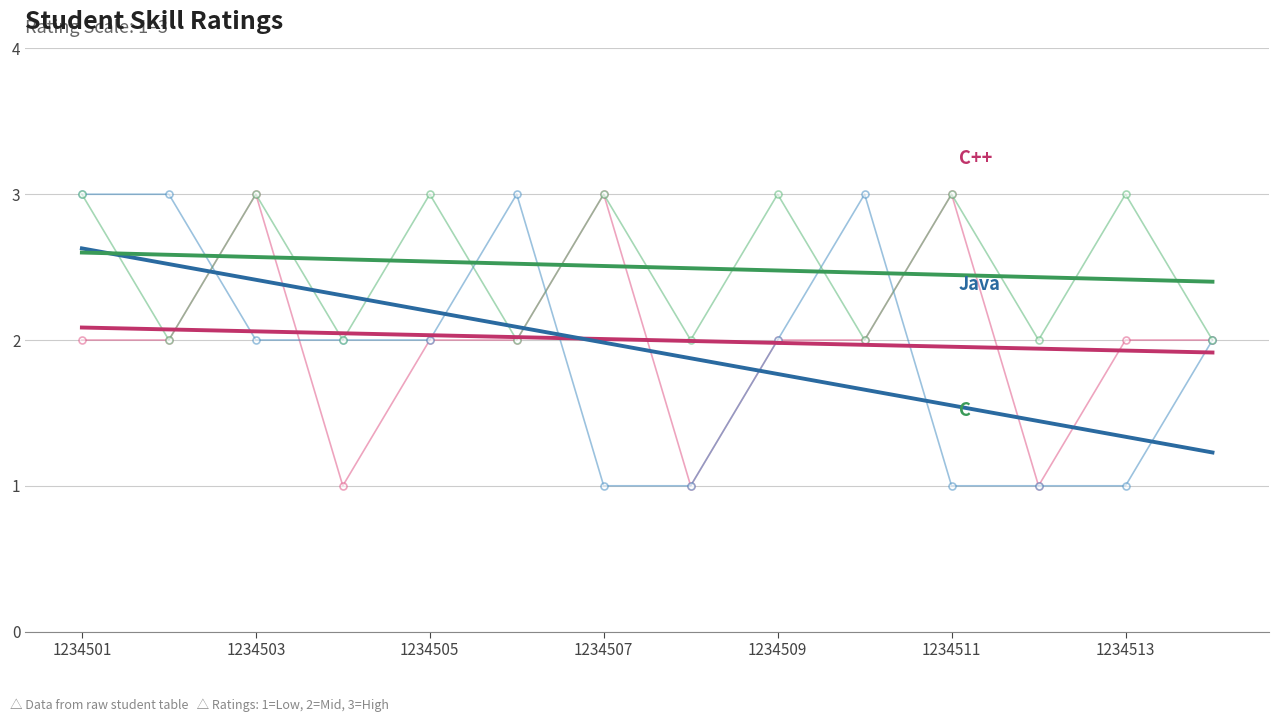

What is the smallest value displayed?

1.0